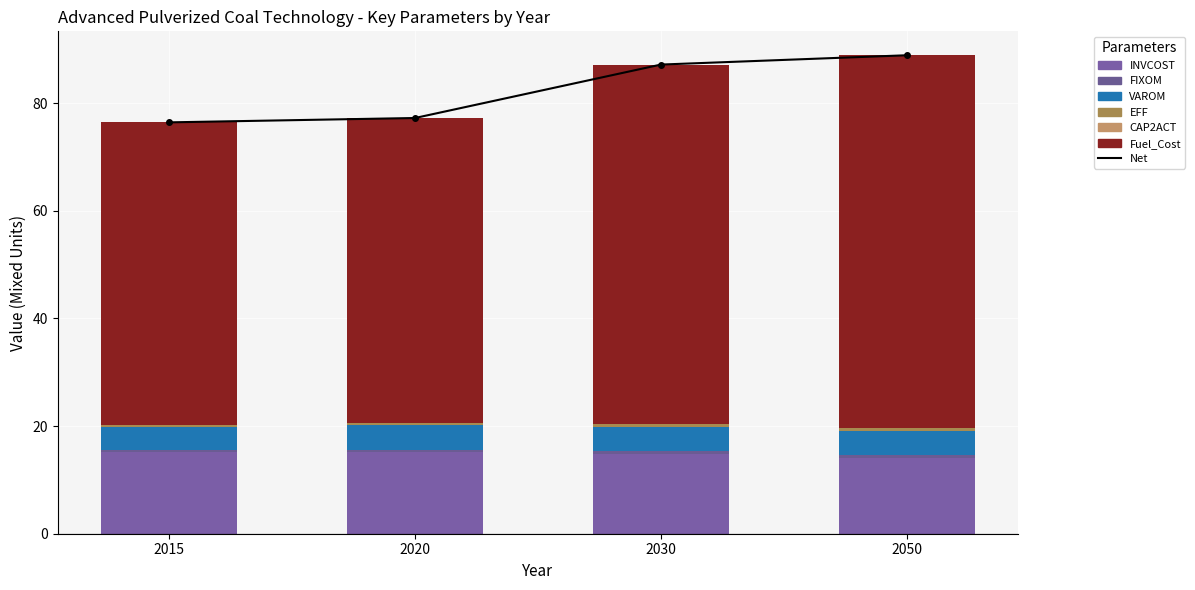

What is the value of the EFF bar at the 2nd from the left?

0.5